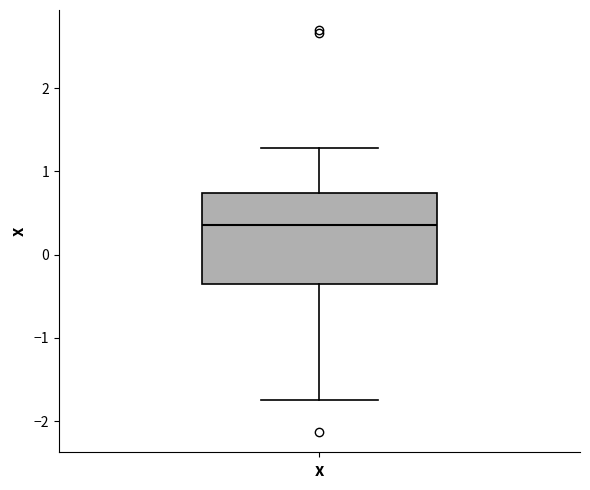

Read this box plot against the y-axis: the position of the median line, the range covered by the box, and the ends of both whiskers. The values are not printed on the chart, so give them approximately, as read against the axis.

median 0.4, box -0.3 to 0.7, whiskers -1.7 to 1.3